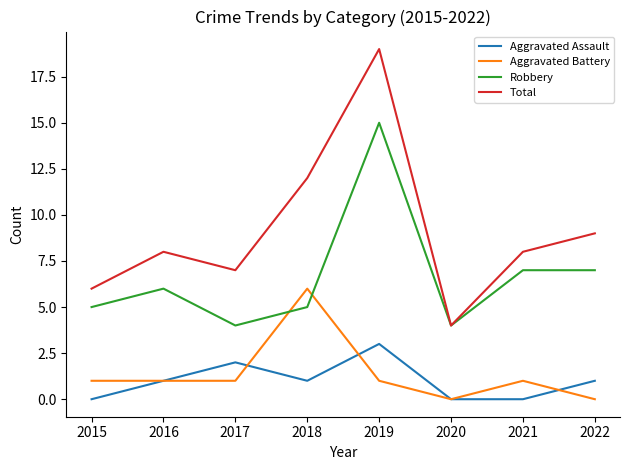

True or false: Aggravated Assault and Robbery cross at least once.

False